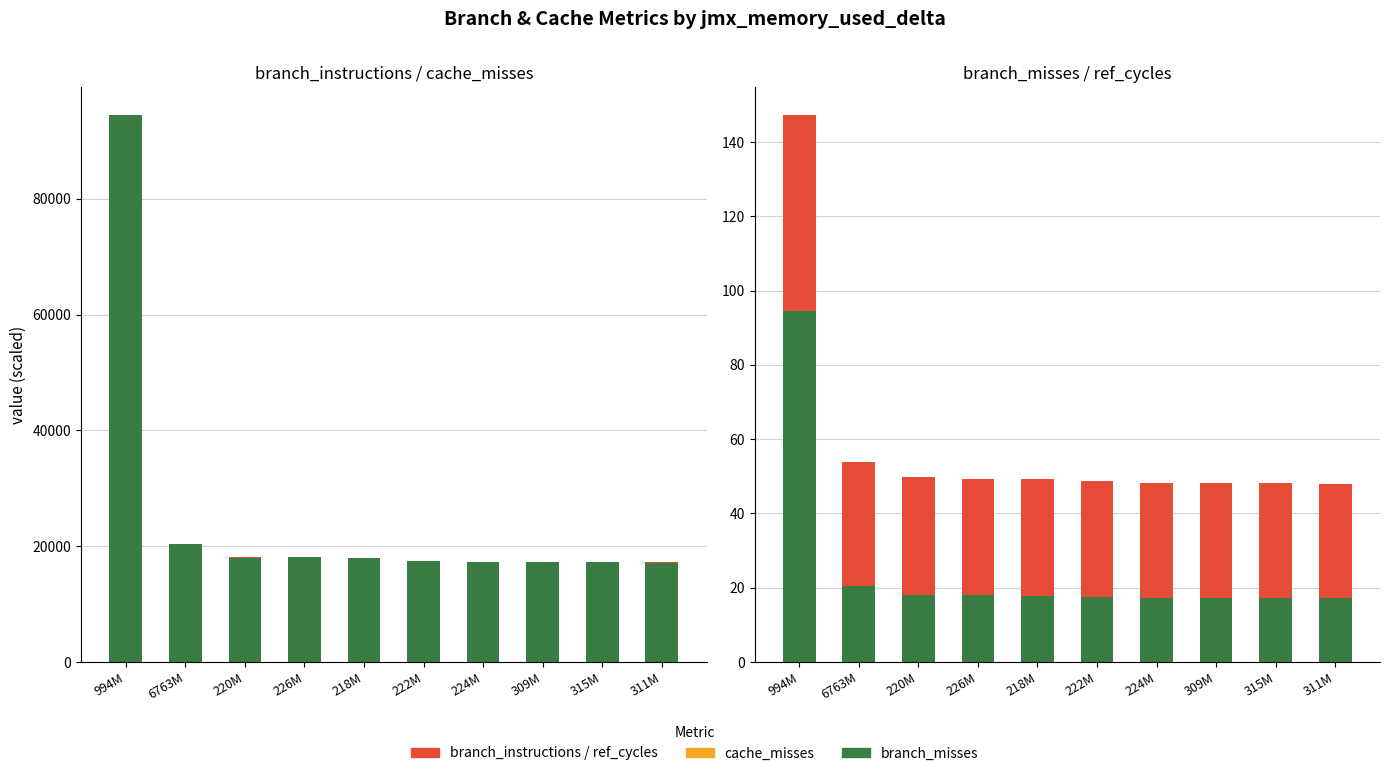

What is the difference between the maximum and minimum values in the branch_instructions (×1e-9) series?

3.8